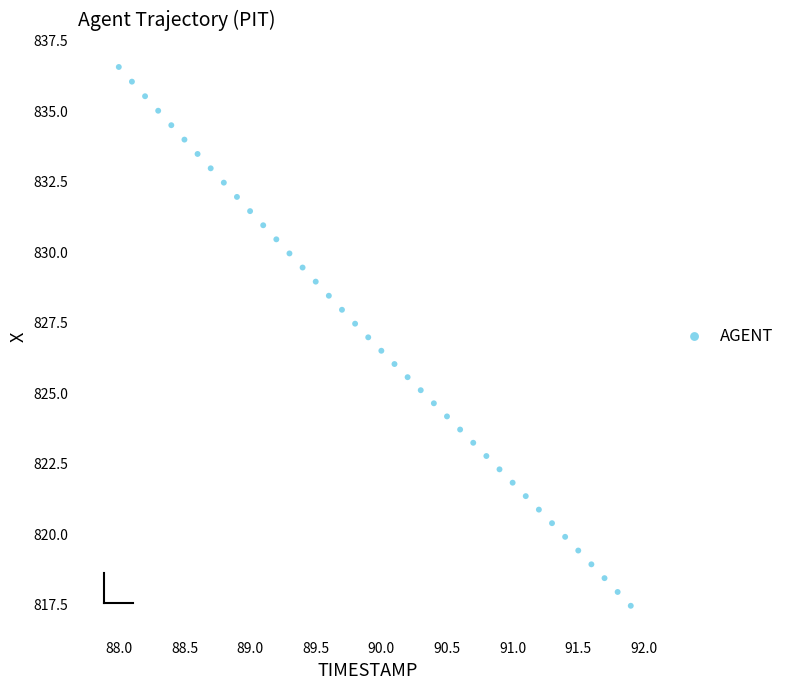

What is the range of X values (max minus min)?

3.9